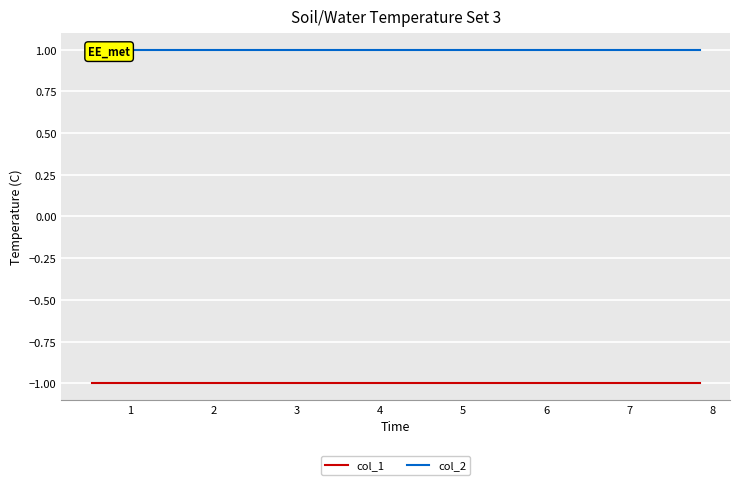

How many lines are shown in the chart?

2